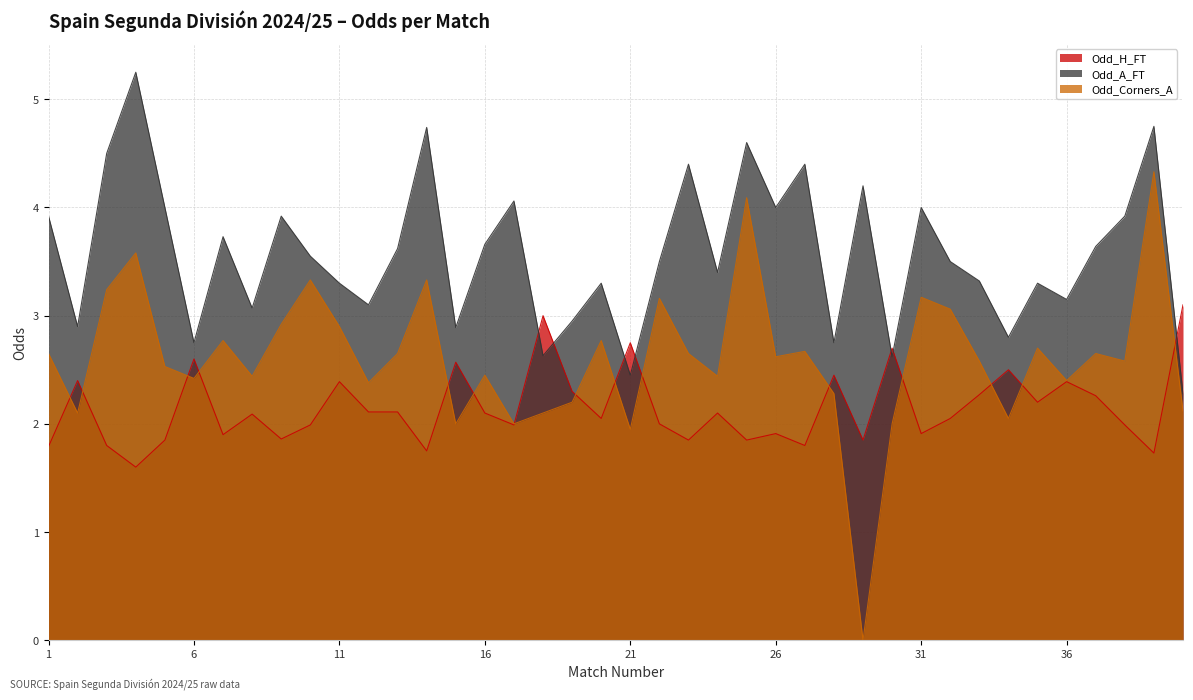

Count the number of data series in this chart.

3